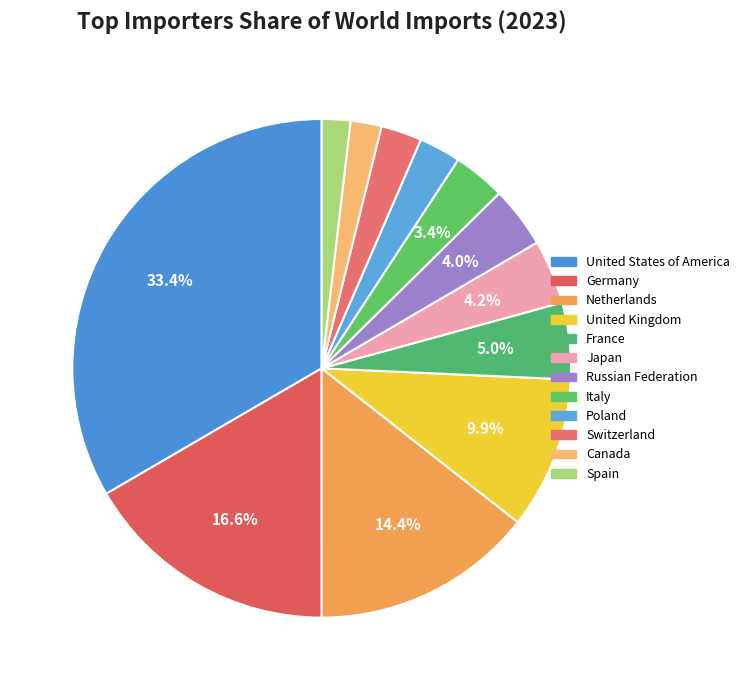

Combined, do Netherlands and Germany account for over 50%?

No